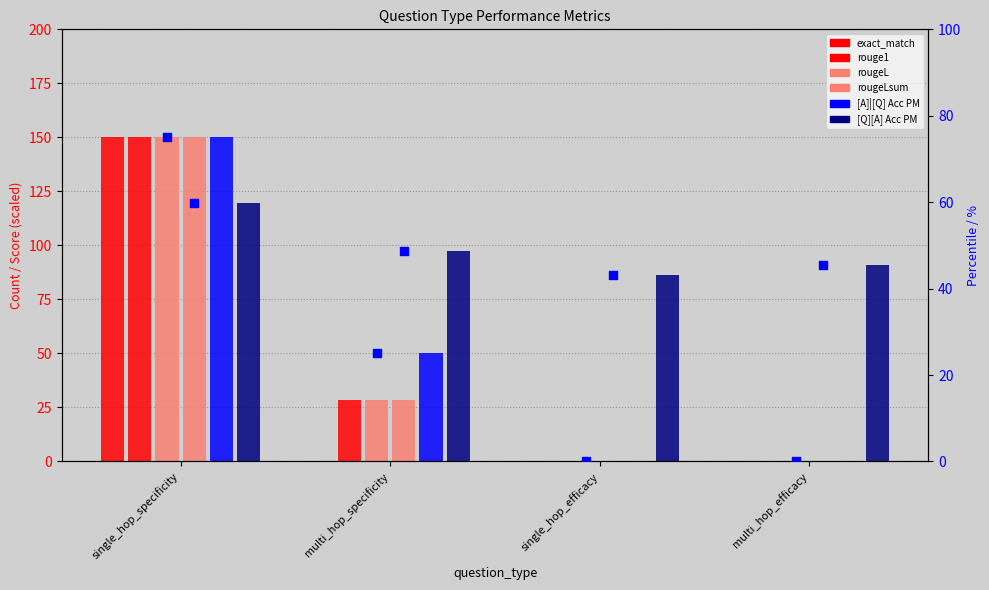

What is the total value across all series at single_hop_efficacy?

86.4